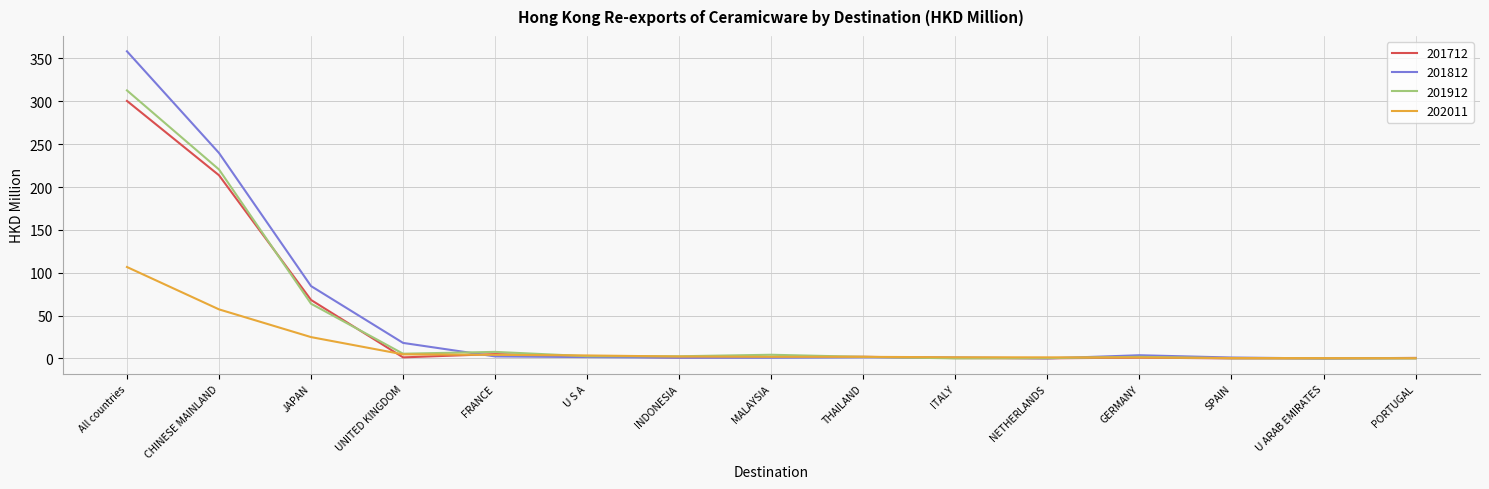

What is the difference between the 201712 values at NETHERLANDS and THAILAND?

1.8